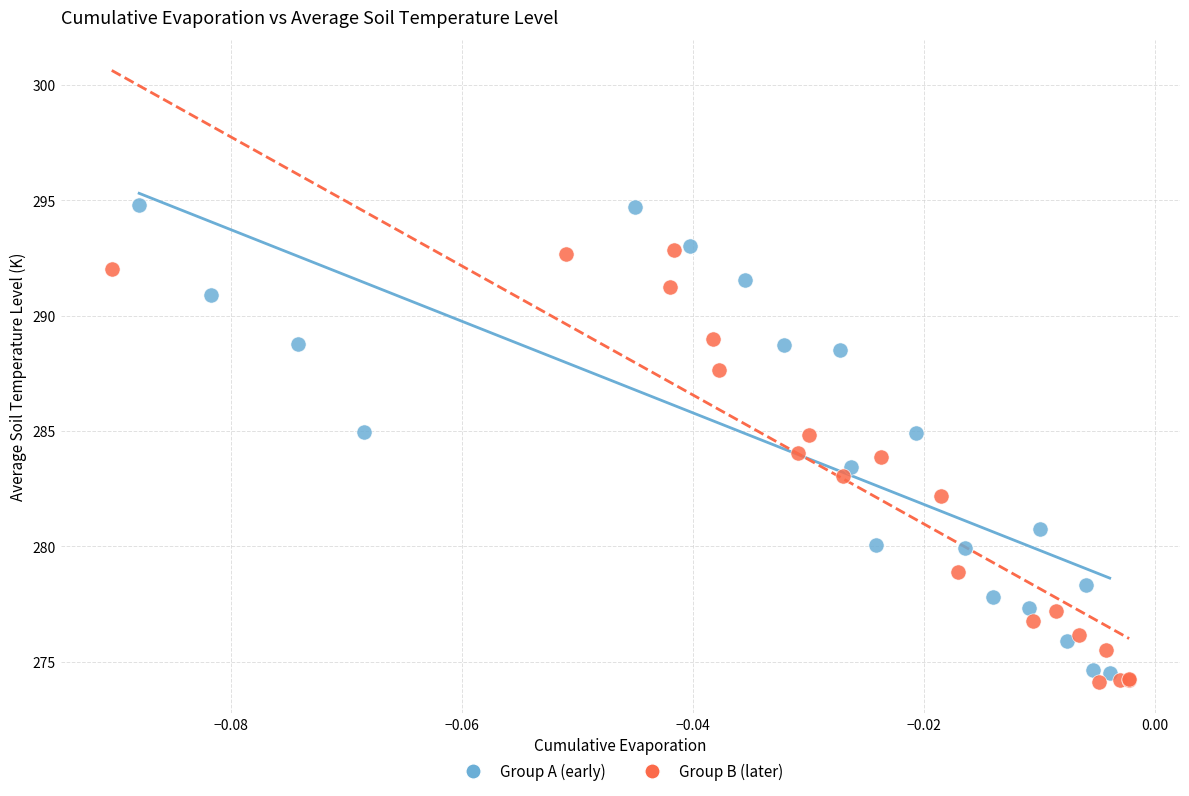

Which series reaches the maximum Y coordinate?

Group A (early)